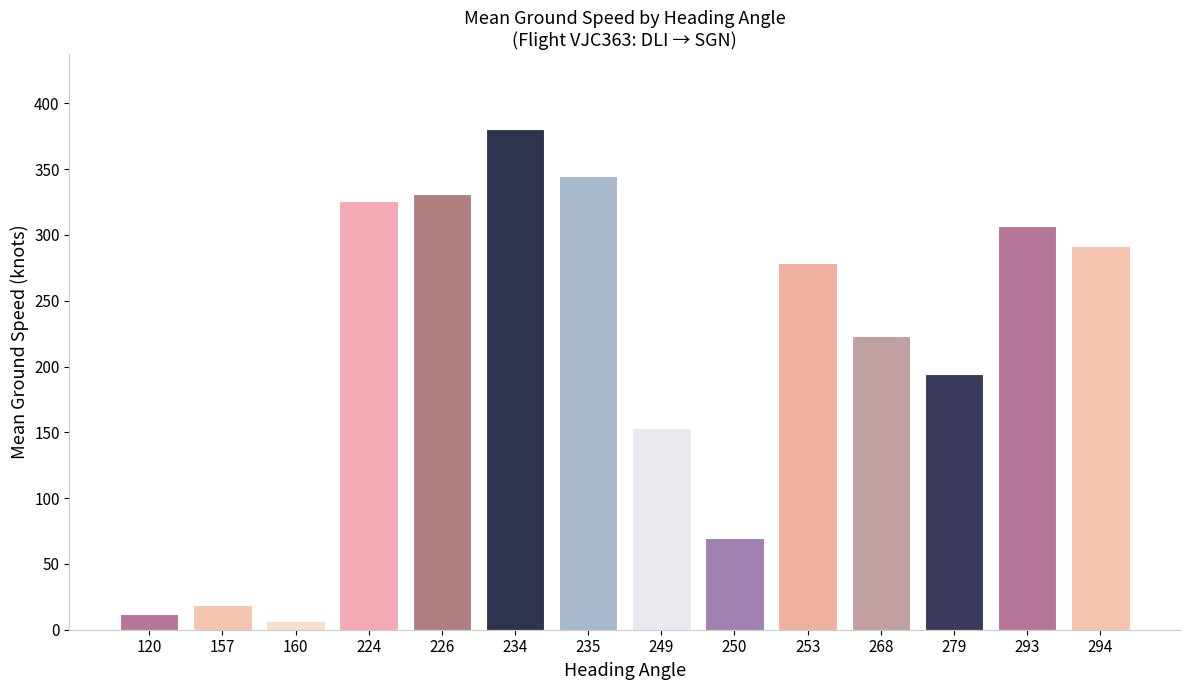

Which category has the lowest value across all series?

160